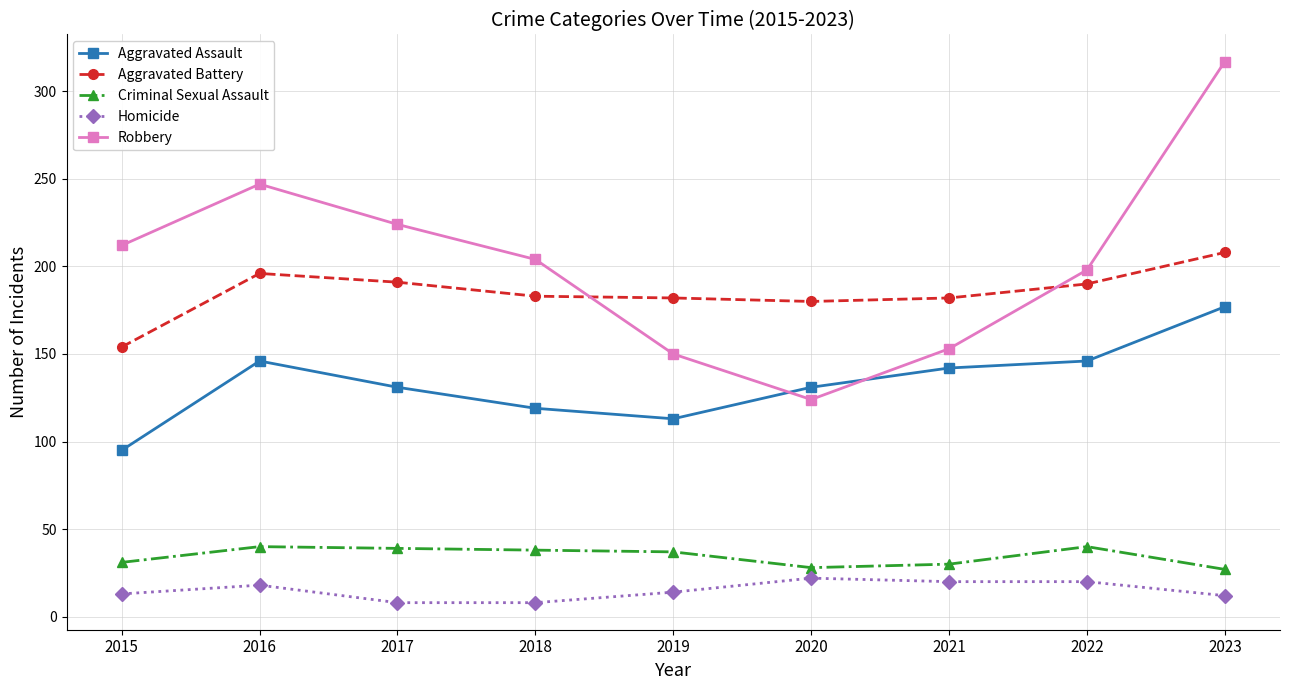

Rank the categories by Robbery value from lowest to highest.

2020, 2019, 2021, 2022, 2018, 2015, 2017, 2016, 2023